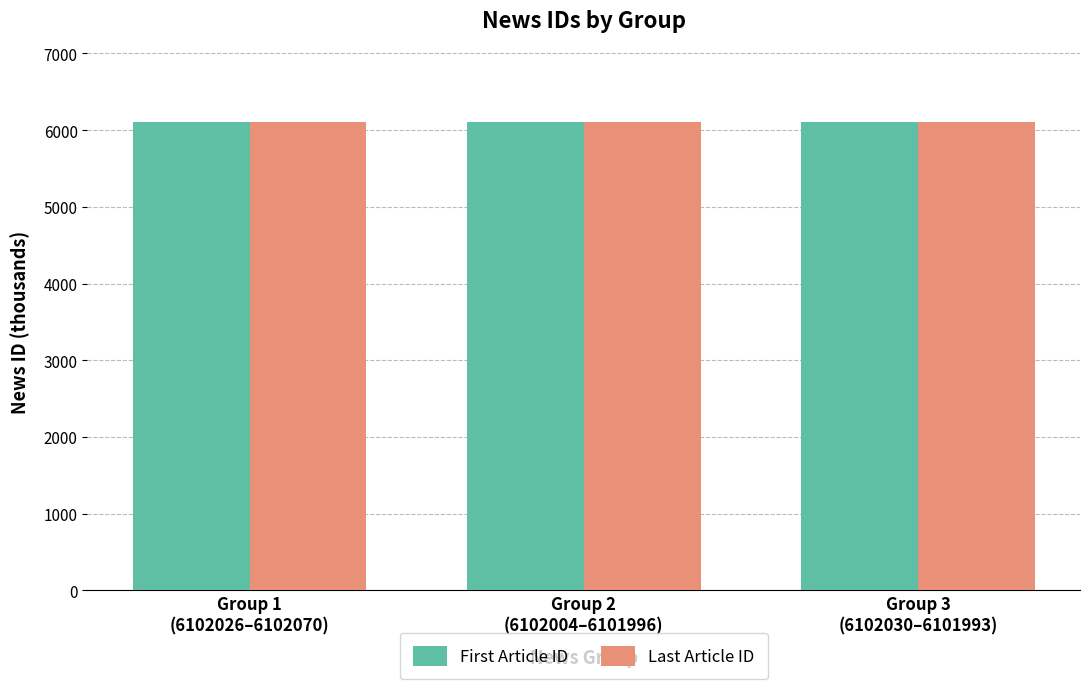

What is the average value of the Last Article ID series?

6102.0